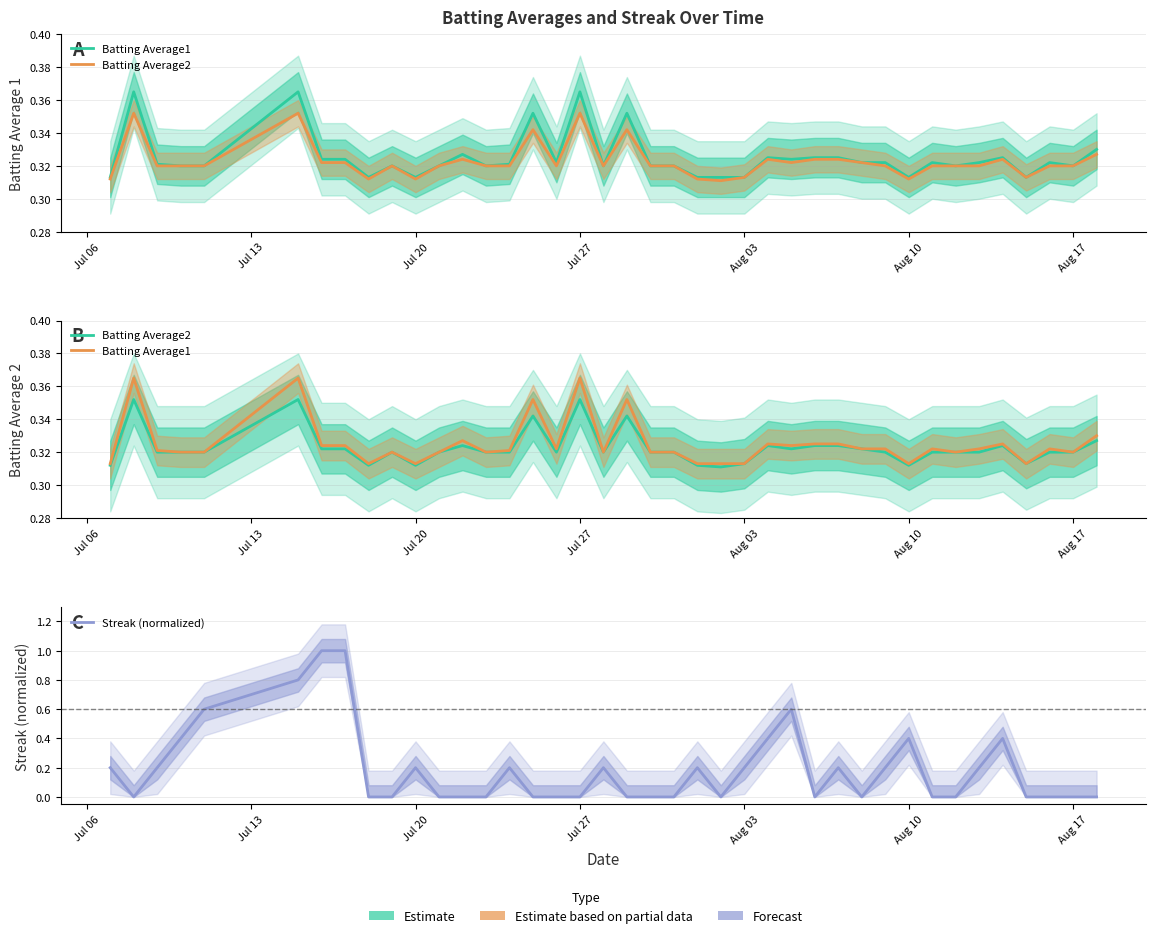

Which series has the largest total across all categories?

Batting Average1